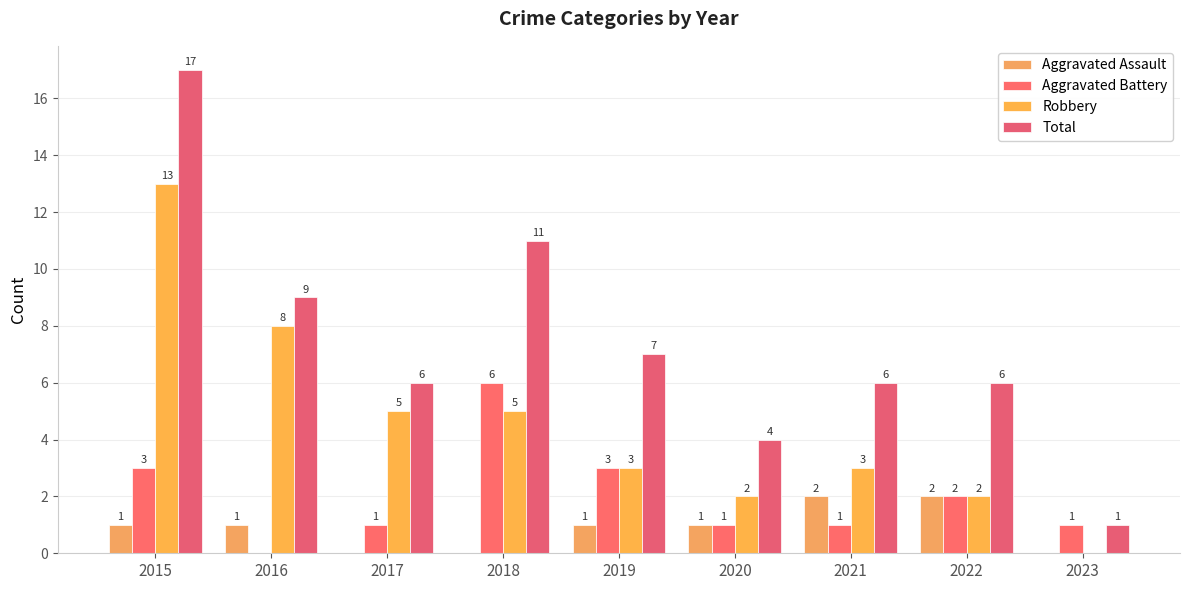

Reading left to right, list all the values displayed in this chart.

Aggravated Assault: 2015=1	2016=1	2017=0	2018=0	2019=1	2020=1	2021=2	2022=2	2023=0
Aggravated Battery: 2015=3	2016=0	2017=1	2018=6	2019=3	2020=1	2021=1	2022=2	2023=1
Robbery: 2015=13	2016=8	2017=5	2018=5	2019=3	2020=2	2021=3	2022=2	2023=0
Total: 2015=17	2016=9	2017=6	2018=11	2019=7	2020=4	2021=6	2022=6	2023=1